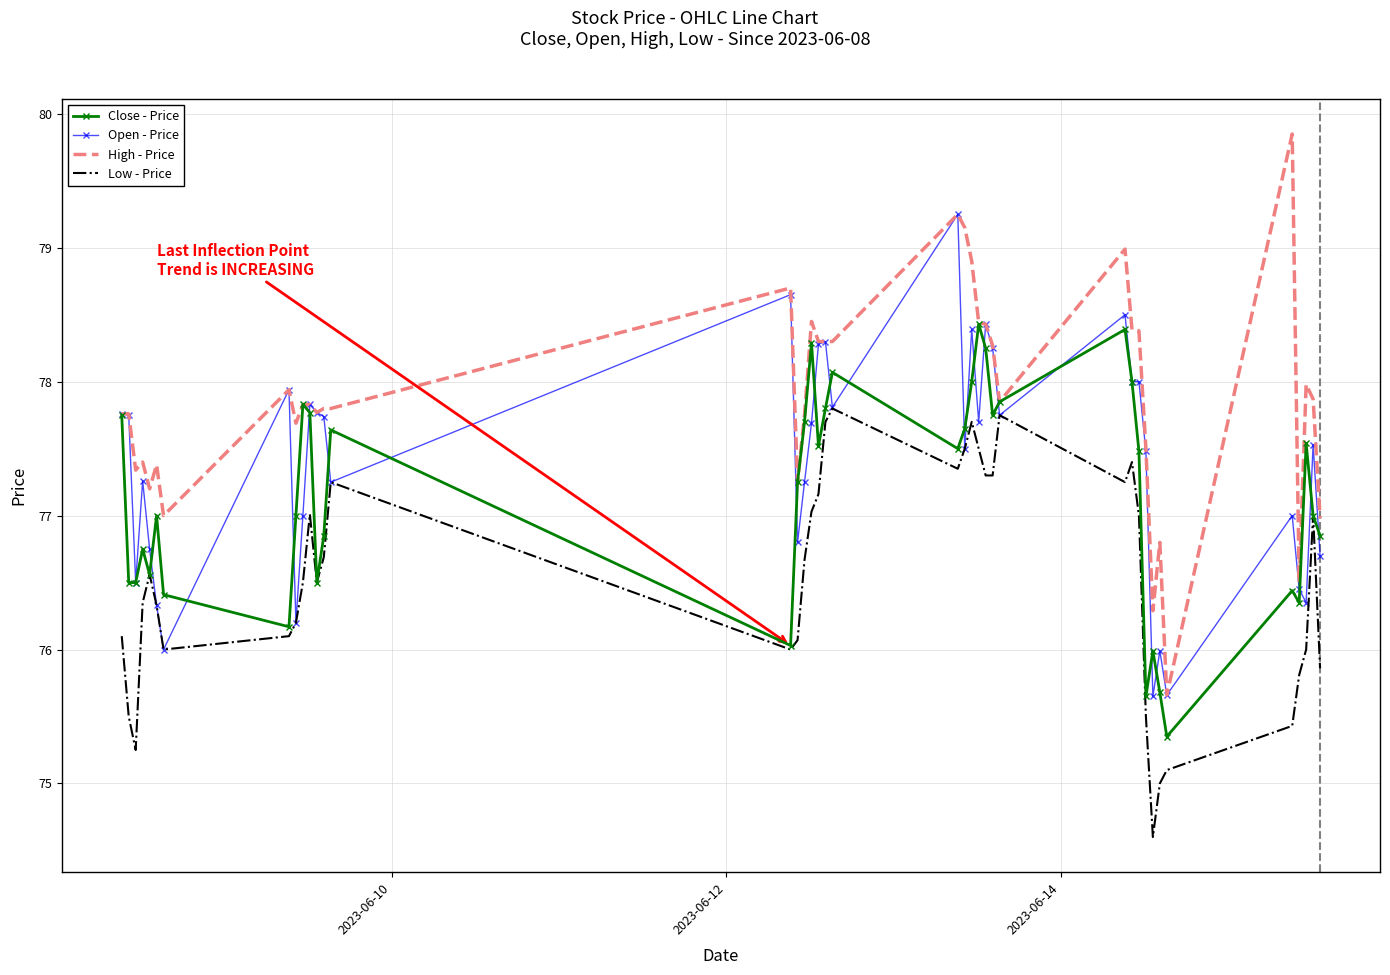

Which series has the largest total across all categories?

High - Price